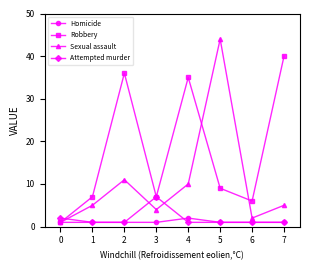

What is the approximate value of Robbery at 6?

6